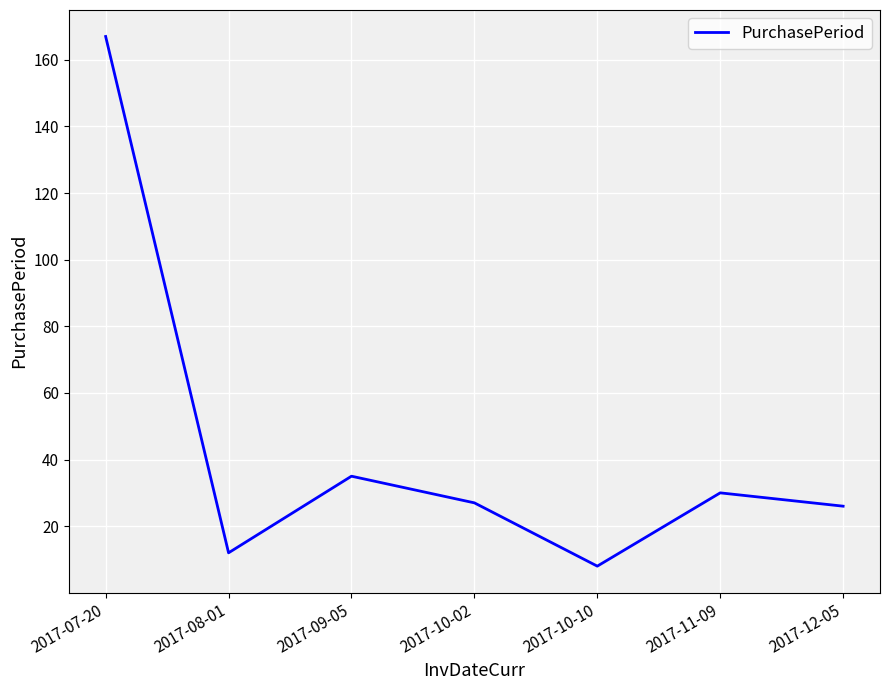

What value does the data have at 2017-10-10, to the nearest 5?

10